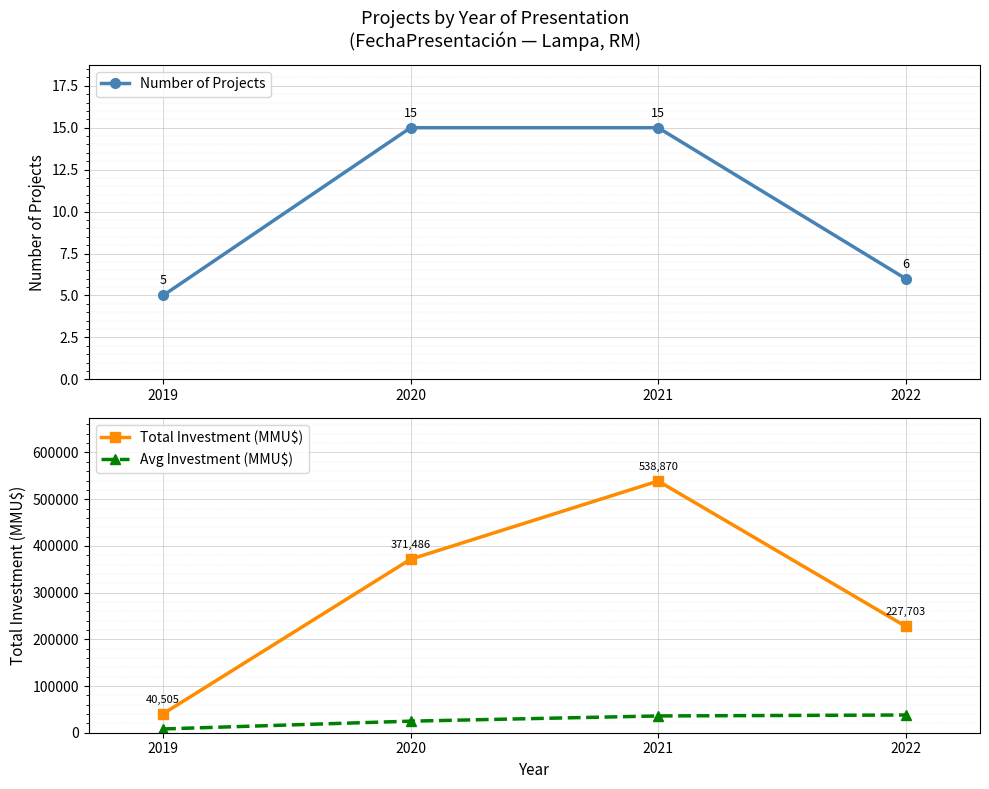

Which series has the widest spread of values?

Total Investment (MMU$)